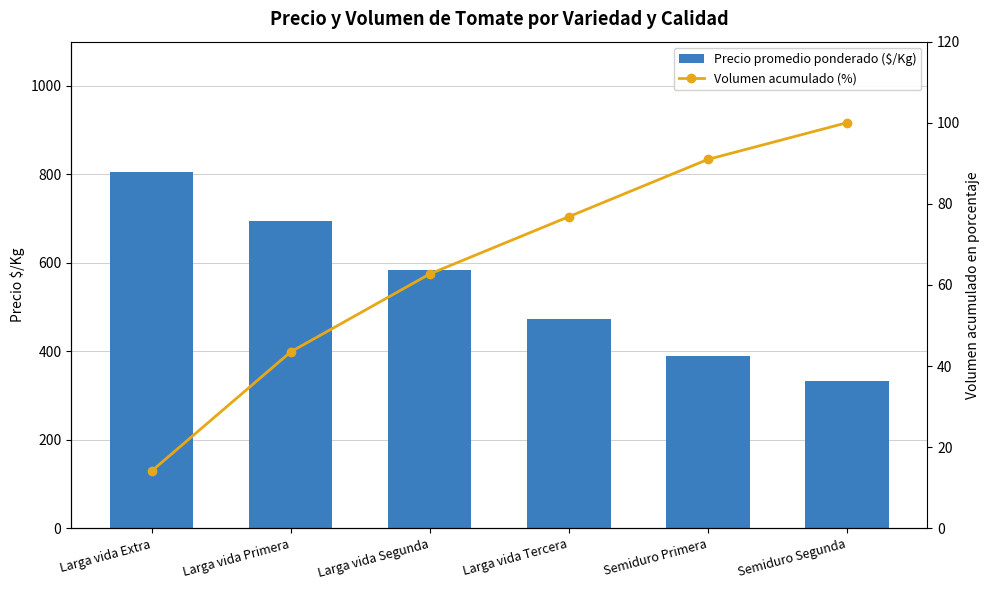

Which series has the largest total across all categories?

Precio promedio ponderado ($/Kg)